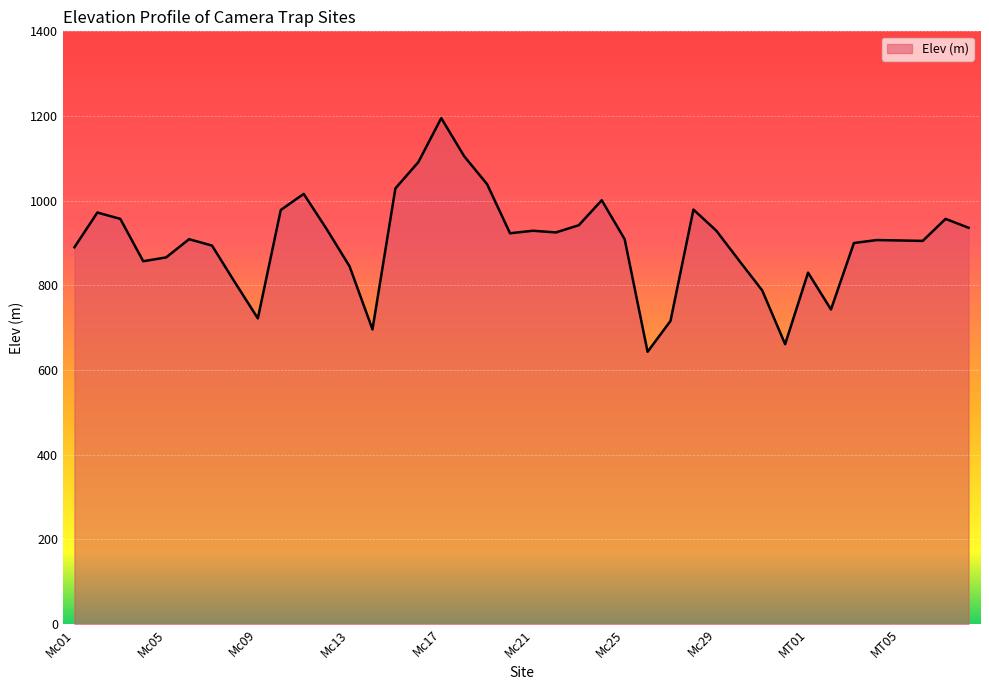

What is the sum of all values?

36088